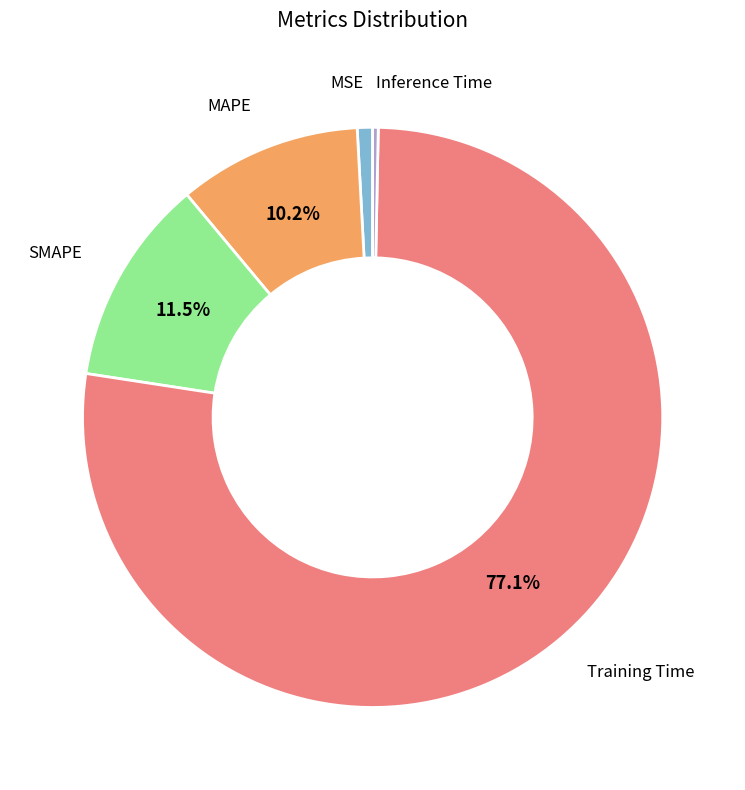

How many slices are in this pie chart?

5